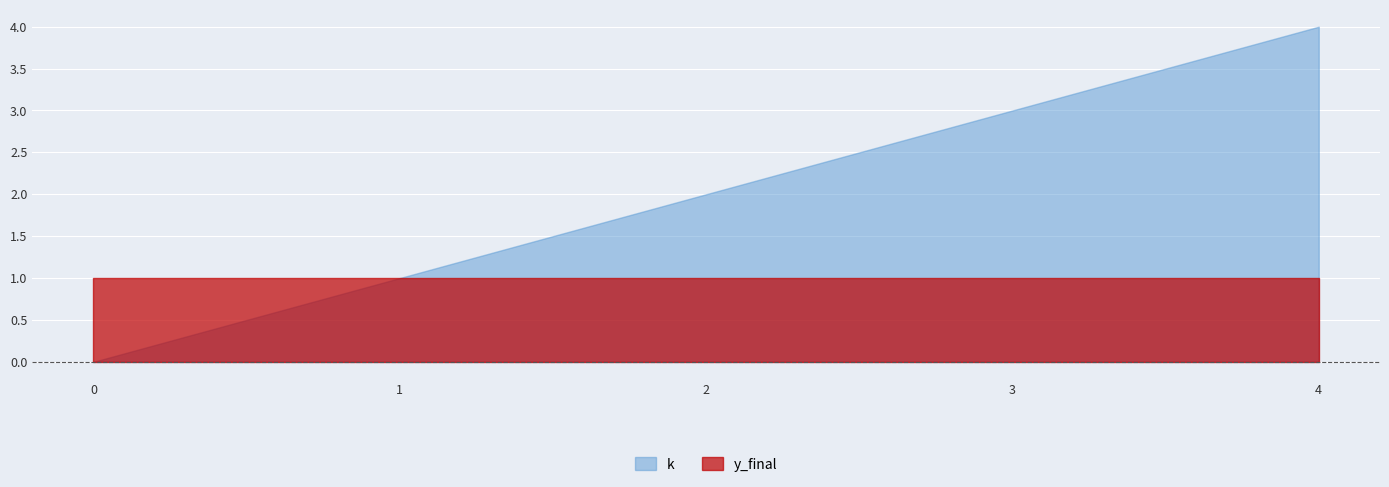

True or false: the data shows 4 at 4.

True